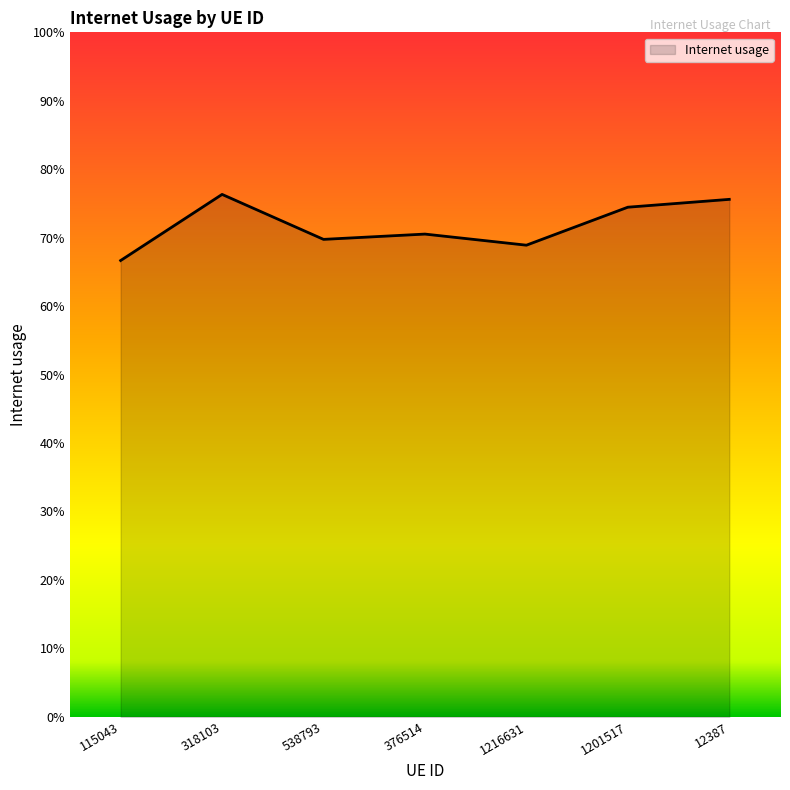

Does the chart have visible grid lines?

No